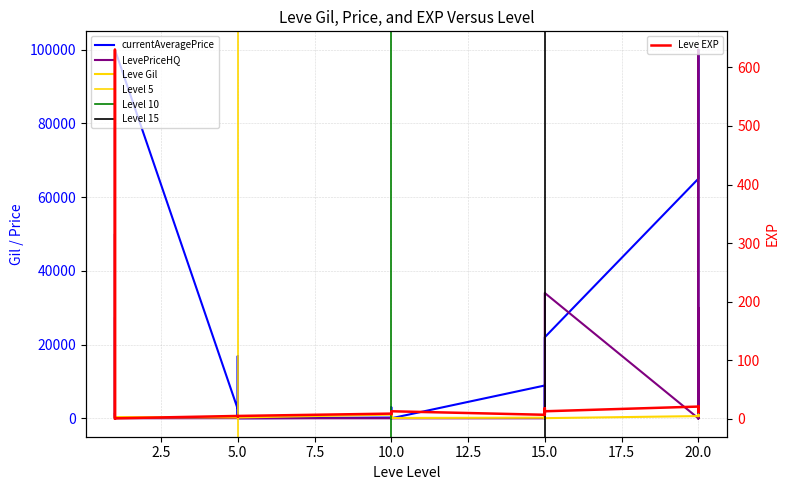

What is the minimum value for Leve EXP?

1